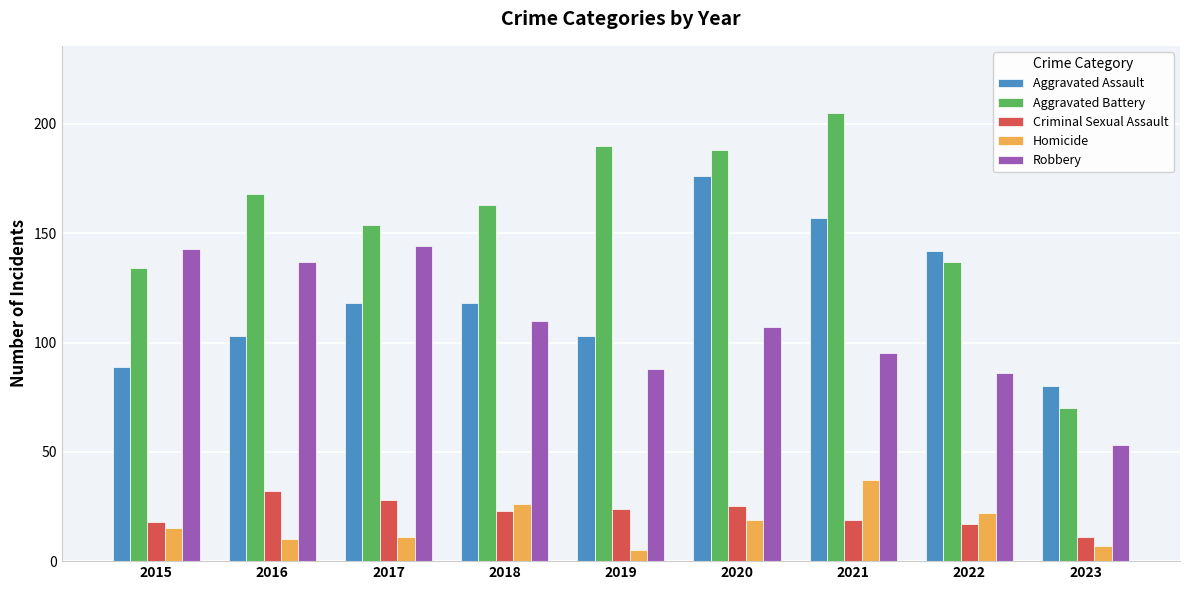

Reading right to left, what are all the values shown in this chart?

Aggravated Assault: 80	142	157	176	103	118	118	103	89
Aggravated Battery: 70	137	205	188	190	163	154	168	134
Criminal Sexual Assault: 11	17	19	25	24	23	28	32	18
Homicide: 7	22	37	19	5	26	11	10	15
Robbery: 53	86	95	107	88	110	144	137	143